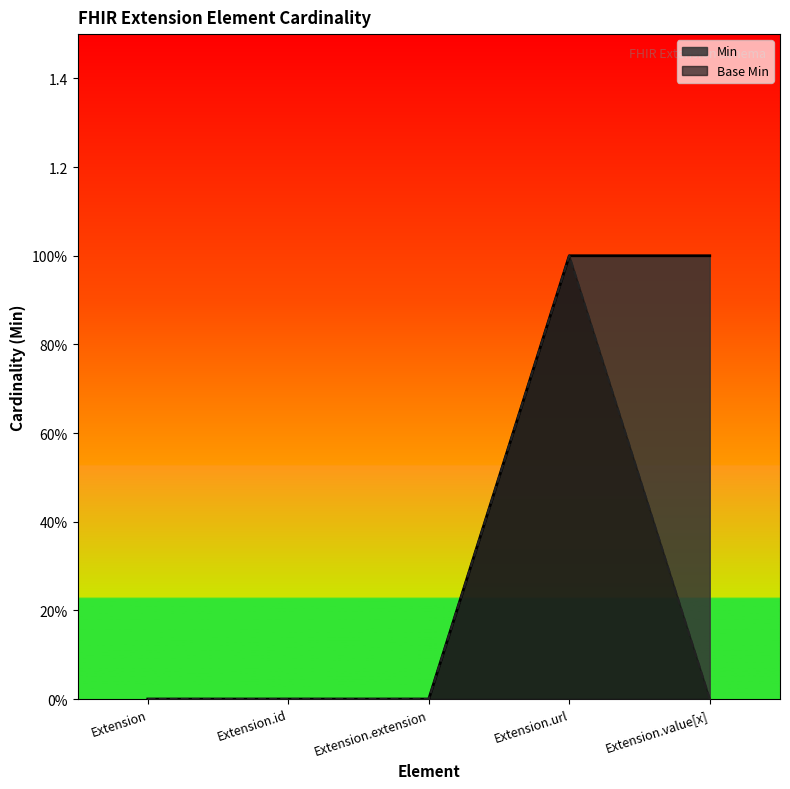

Which series has the largest range (max minus min)?

Min